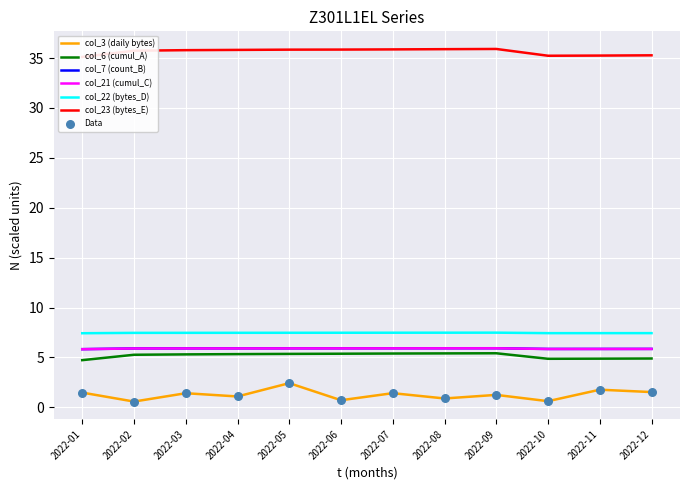

Which series has the largest total across all categories?

col_23 (bytes_E)